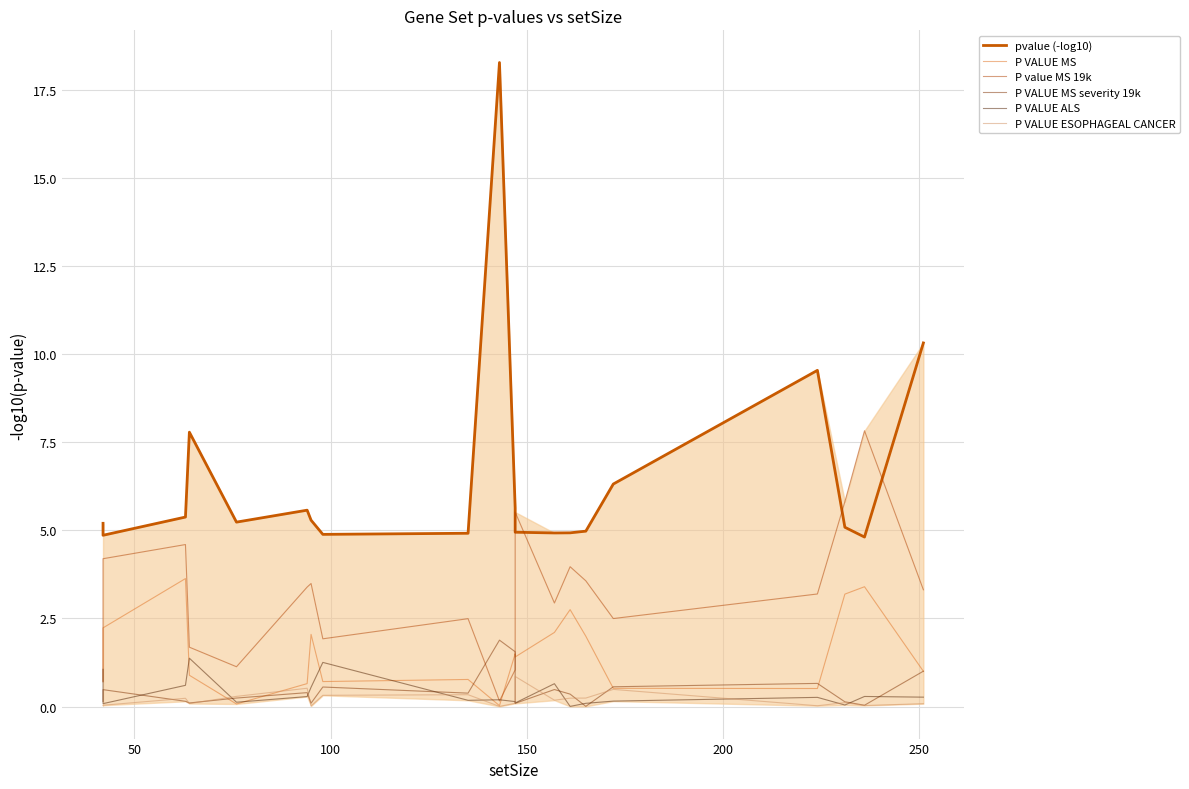

What are all the series names shown in the legend?

pvalue (-log10), P VALUE MS, P value MS 19k, P VALUE MS severity 19k, P VALUE ALS, P VALUE ESOPHAGEAL CANCER